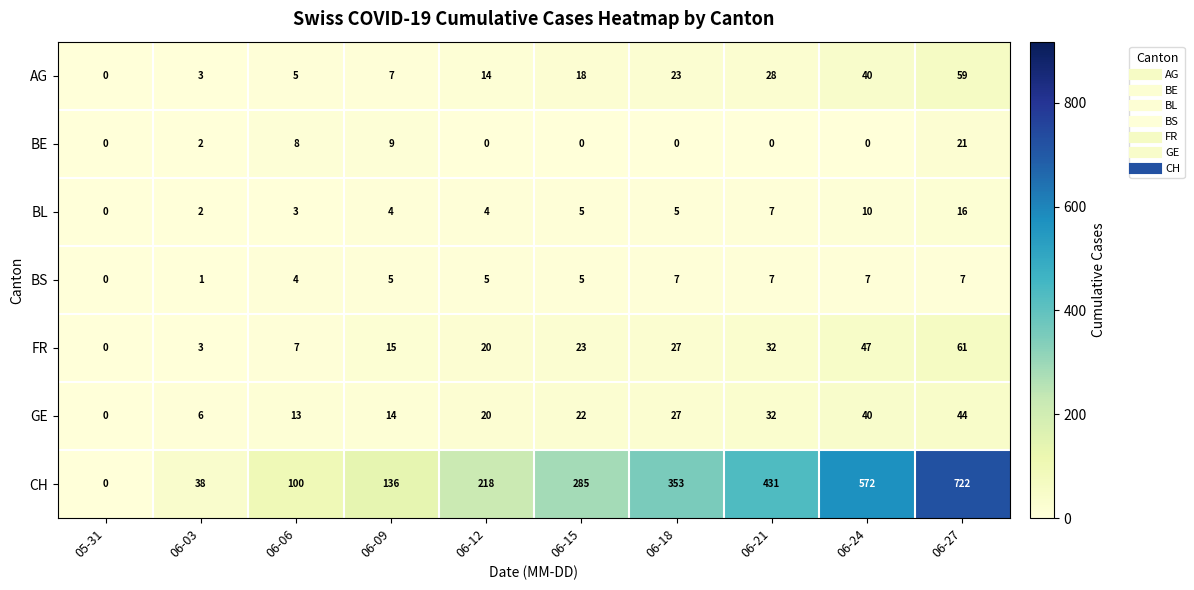

What is the spread (max minus min) of values at 06-06?

97